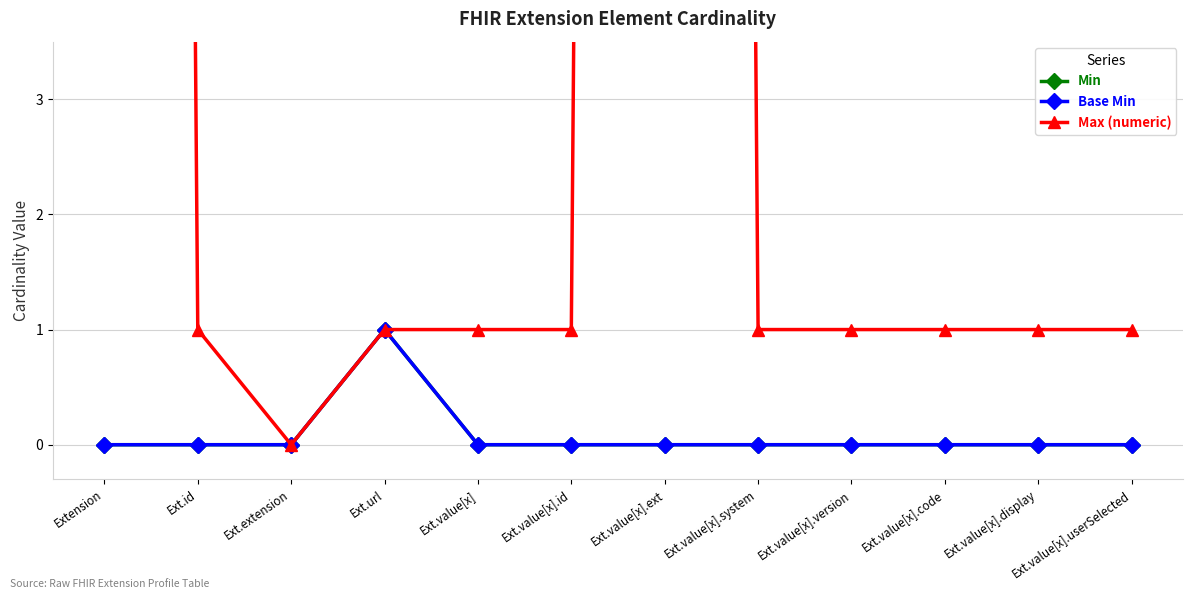

How many Base Min values are between 0 and 1?

12